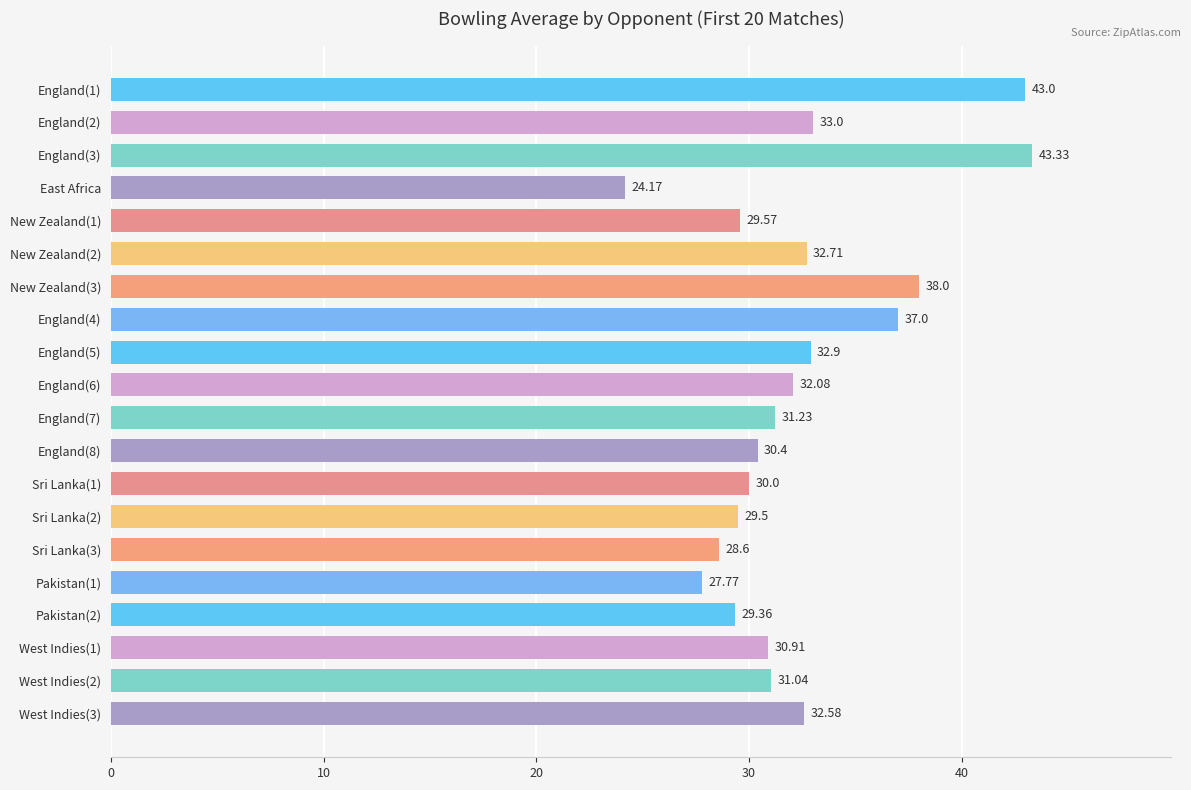

What is the greatest value displayed?

43.3